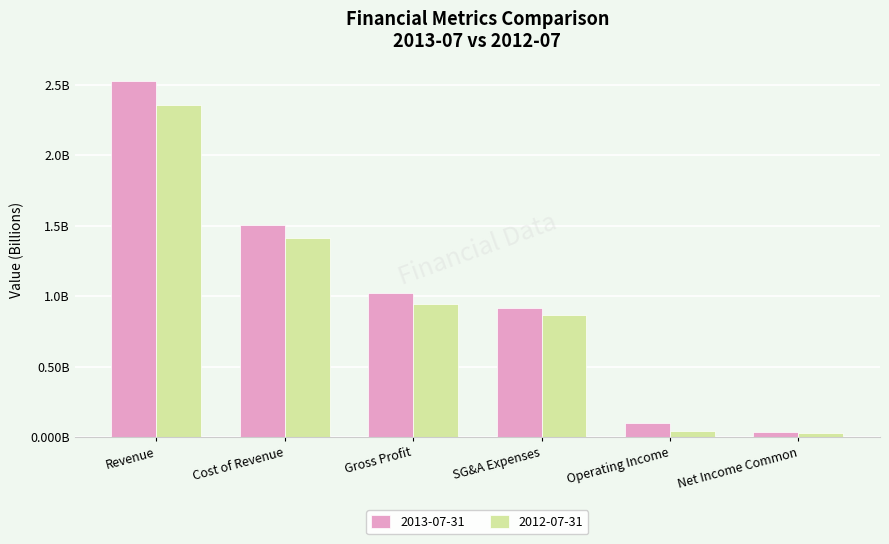

What is the value of the 2013-07-31 bar at the 5th from the left?

0.1